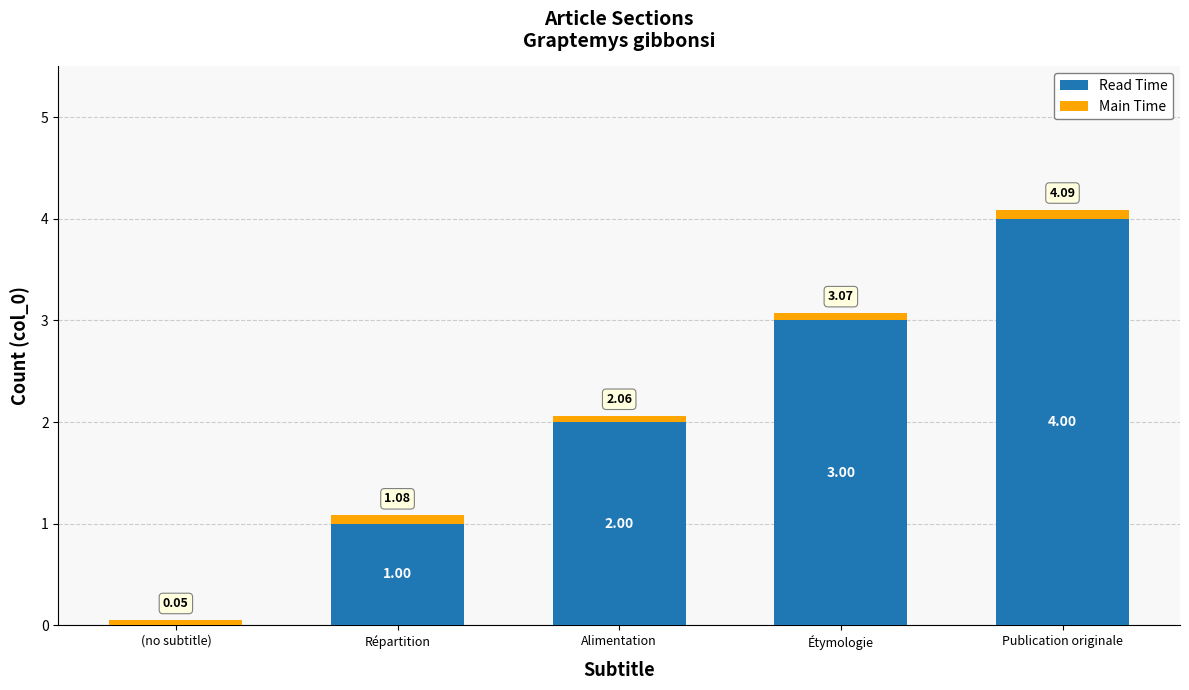

True or false: Read Time has a value of 4.0 at Publication originale.

True